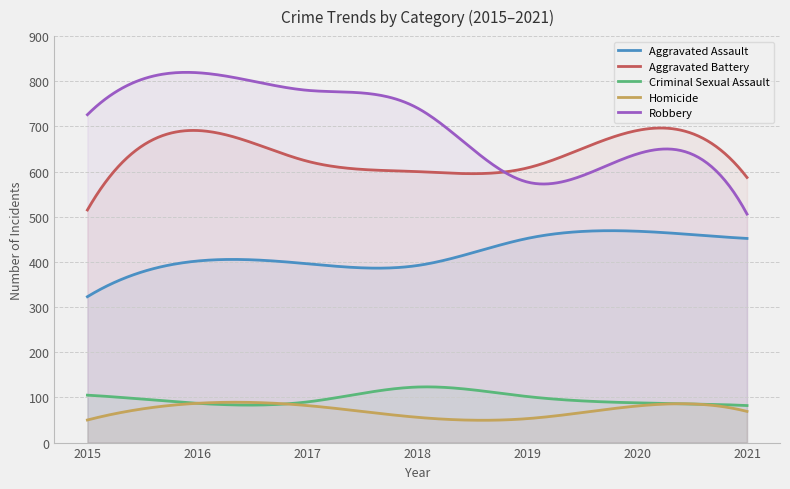

Does the chart display data point markers on the line(s)?

No